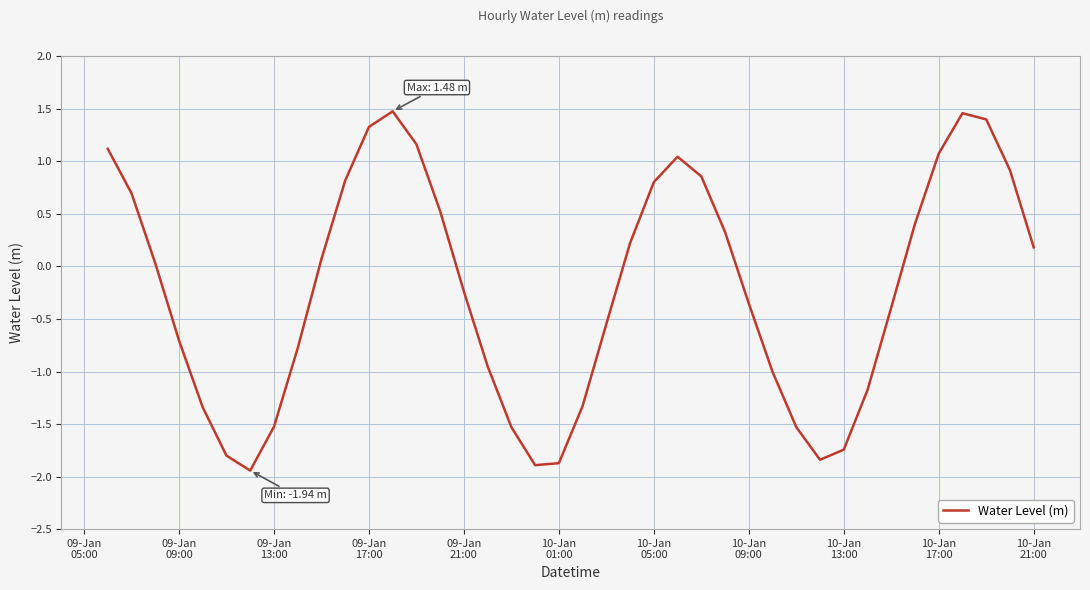

Count the number of values greater than 0.

20